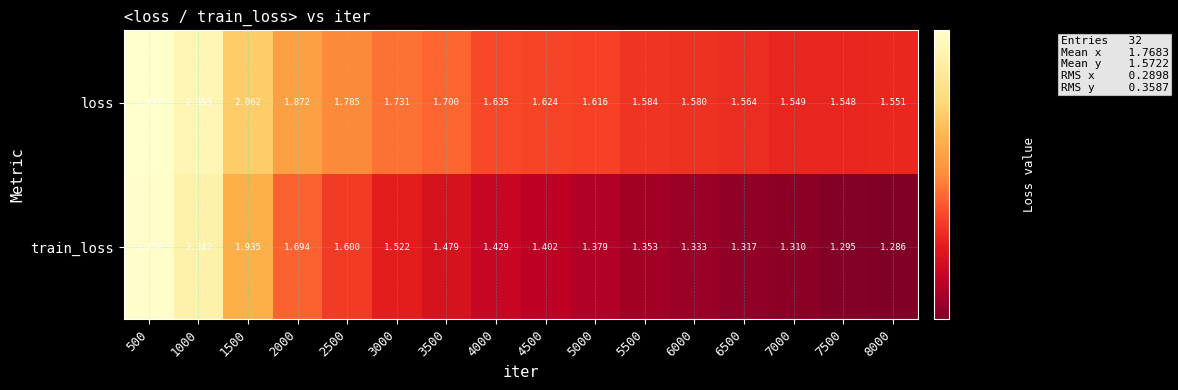

Rank the series by their maximum value, from highest to lowest.

loss, train_loss